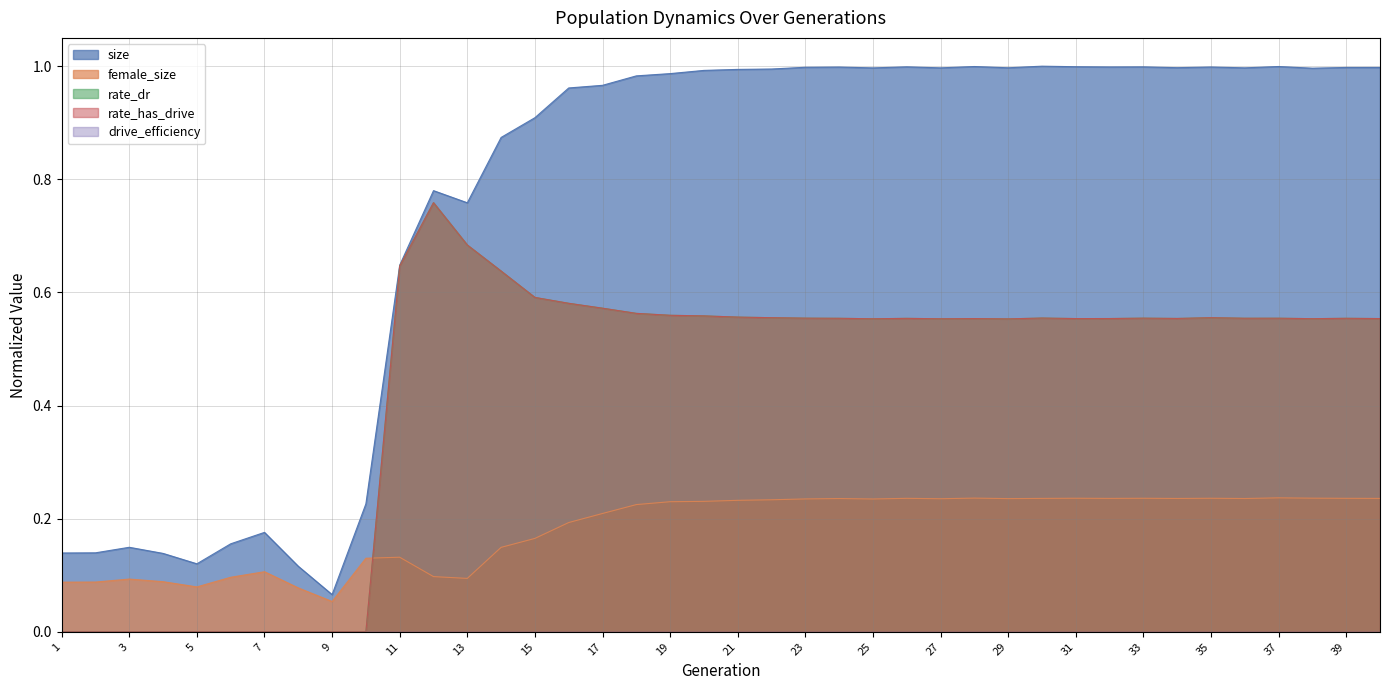

True or false: female_size has more than 0 points higher than both neighbors.

True